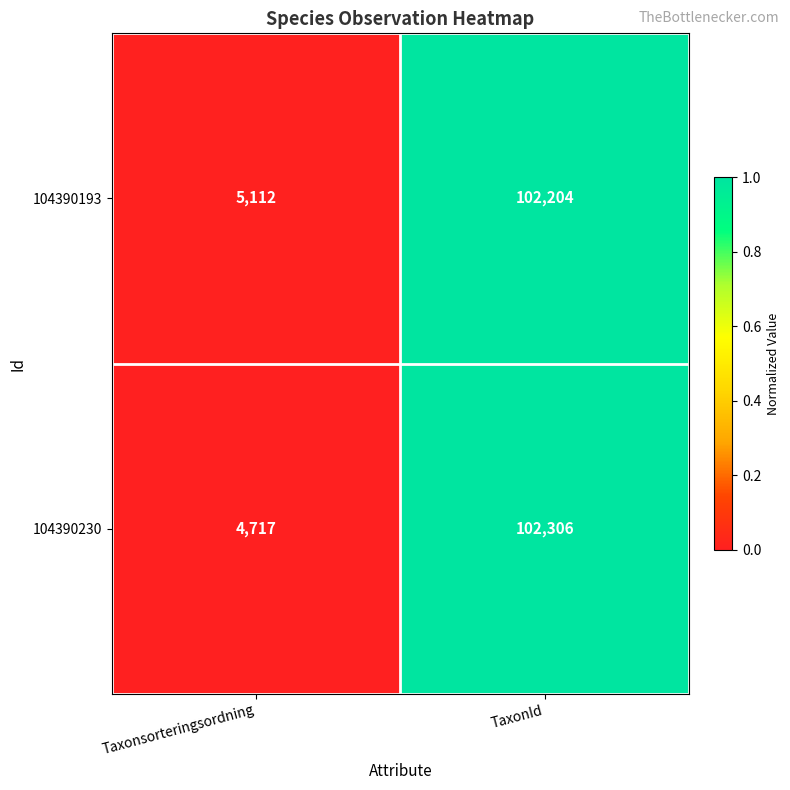

Which label corresponds to the smallest value in the chart?

Taxonsorteringsordning